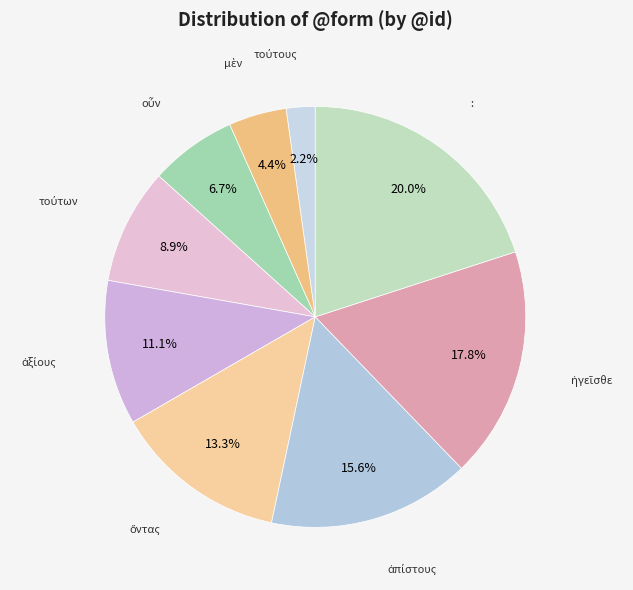

Which category has the biggest portion of the pie?

: